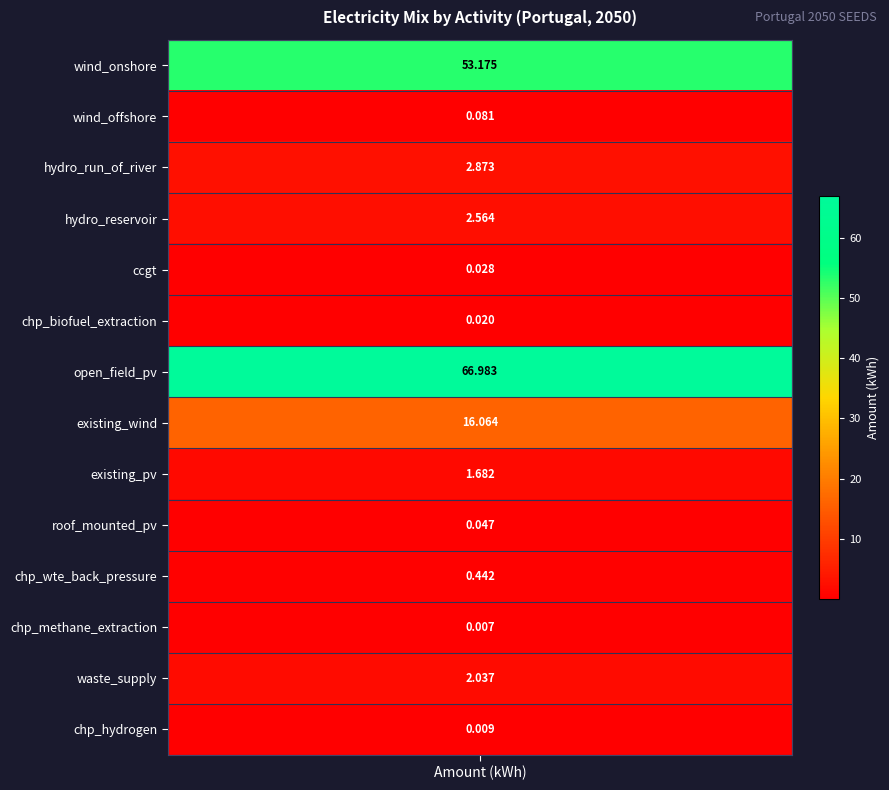

Rank the categories by value from highest to lowest.

open_field_pv, wind_onshore, existing_wind, hydro_run_of_river, hydro_reservoir, waste_supply, existing_pv, chp_wte_back_pressure, wind_offshore, roof_mounted_pv, ccgt, chp_biofuel_extraction, chp_hydrogen, chp_methane_extraction